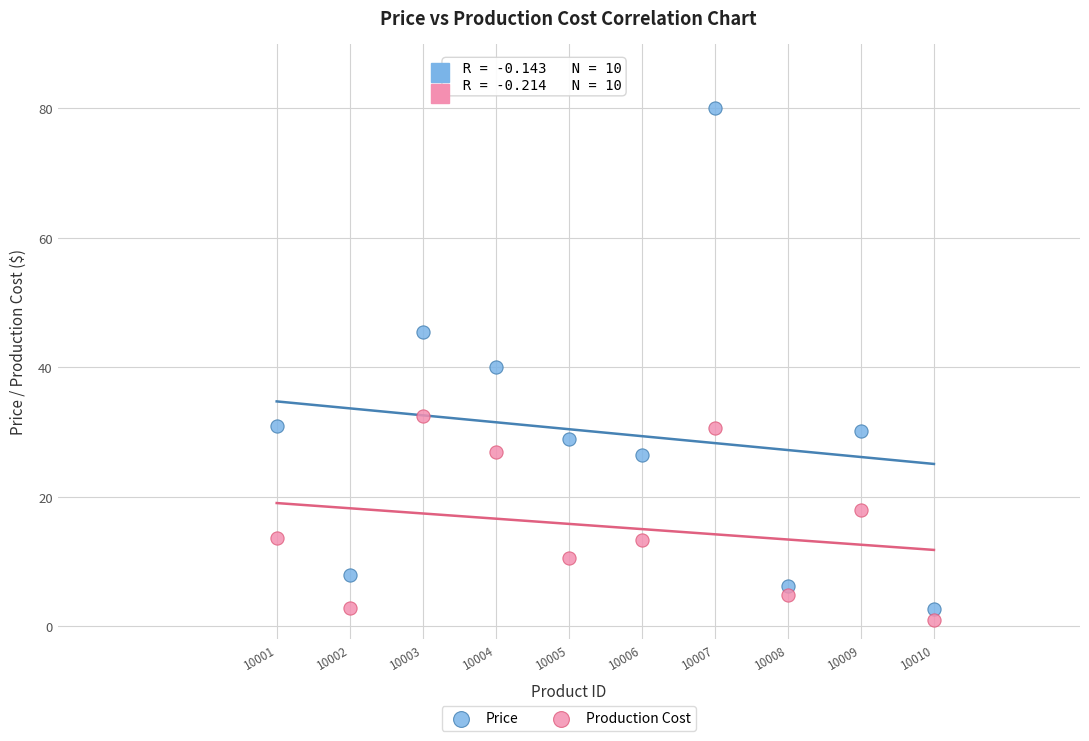

Which series contains the lowest Y value?

Production Cost